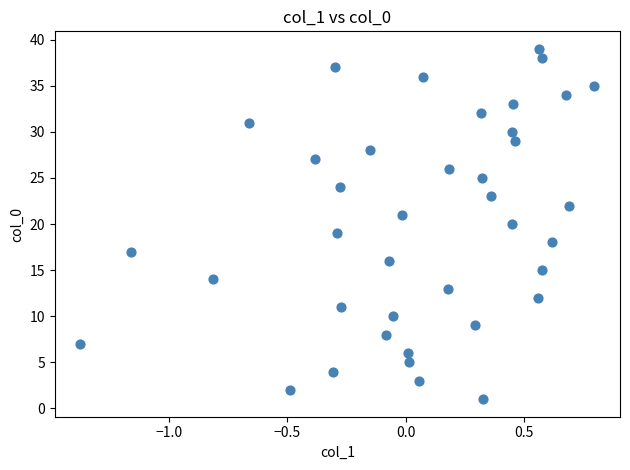

What is the range of Y values (max minus min)?

38